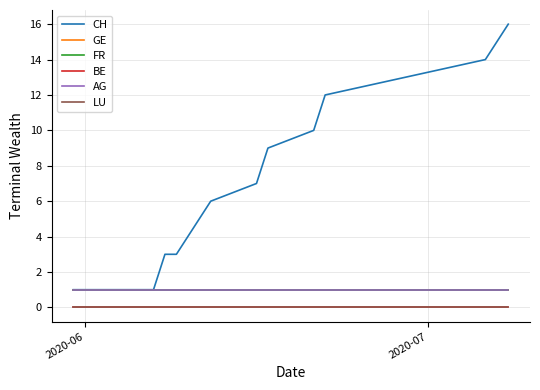

Is this an area chart (filled region under the line)?

No